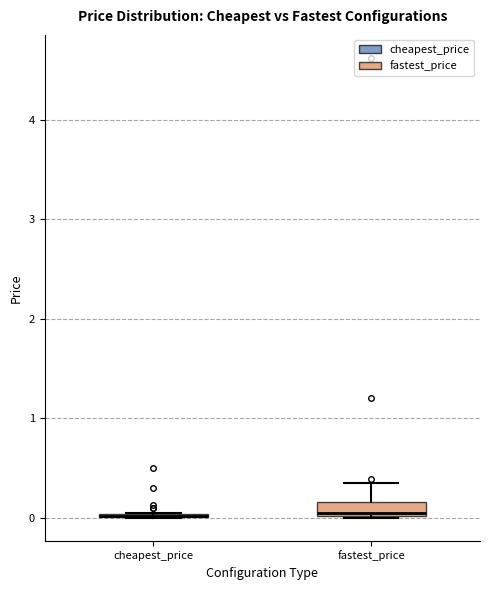

Comparing the boxes themselves (not the whiskers), which one is the tallest?

fastest_price